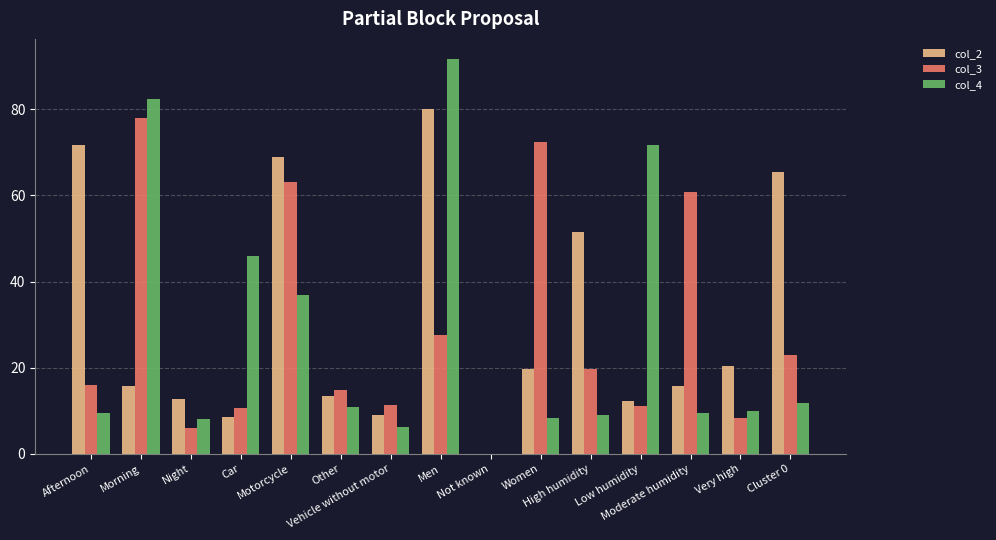

What is the sum of all col_3 values?

422.9